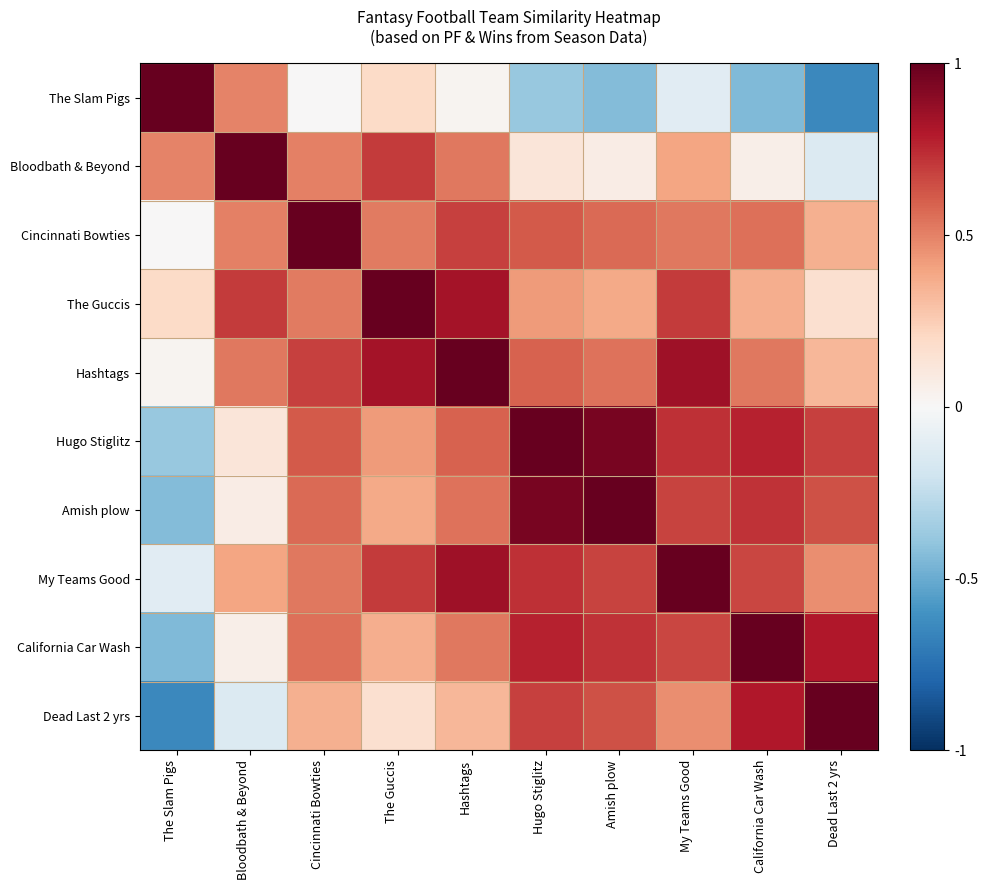

Reading left to right, list all the values displayed in this chart.

The Slam Pigs: The Slam Pigs=1.0	Bloodbath & Beyond=0.5	Cincinnati Bowties=0.0	The Guccis=0.2	Hashtags=0.0	Hugo Stiglitz=-0.4	Amish plow=-0.4	My Teams Good=-0.1	California Car Wash=-0.4	Dead Last 2 yrs=-0.6
Bloodbath & Beyond: The Slam Pigs=0.5	Bloodbath & Beyond=1.0	Cincinnati Bowties=0.5	The Guccis=0.7	Hashtags=0.5	Hugo Stiglitz=0.1	Amish plow=0.1	My Teams Good=0.4	California Car Wash=0.1	Dead Last 2 yrs=-0.1
Cincinnati Bowties: The Slam Pigs=0.0	Bloodbath & Beyond=0.5	Cincinnati Bowties=1.0	The Guccis=0.5	Hashtags=0.7	Hugo Stiglitz=0.6	Amish plow=0.6	My Teams Good=0.5	California Car Wash=0.6	Dead Last 2 yrs=0.4
The Guccis: The Slam Pigs=0.2	Bloodbath & Beyond=0.7	Cincinnati Bowties=0.5	The Guccis=1.0	Hashtags=0.8	Hugo Stiglitz=0.4	Amish plow=0.4	My Teams Good=0.7	California Car Wash=0.4	Dead Last 2 yrs=0.2
Hashtags: The Slam Pigs=0.0	Bloodbath & Beyond=0.5	Cincinnati Bowties=0.7	The Guccis=0.8	Hashtags=1.0	Hugo Stiglitz=0.6	Amish plow=0.5	My Teams Good=0.8	California Car Wash=0.5	Dead Last 2 yrs=0.3
Hugo Stiglitz: The Slam Pigs=-0.4	Bloodbath & Beyond=0.1	Cincinnati Bowties=0.6	The Guccis=0.4	Hashtags=0.6	Hugo Stiglitz=1.0	Amish plow=1.0	My Teams Good=0.7	California Car Wash=0.8	Dead Last 2 yrs=0.7
Amish plow: The Slam Pigs=-0.4	Bloodbath & Beyond=0.1	Cincinnati Bowties=0.6	The Guccis=0.4	Hashtags=0.5	Hugo Stiglitz=1.0	Amish plow=1.0	My Teams Good=0.7	California Car Wash=0.7	Dead Last 2 yrs=0.6
My Teams Good: The Slam Pigs=-0.1	Bloodbath & Beyond=0.4	Cincinnati Bowties=0.5	The Guccis=0.7	Hashtags=0.8	Hugo Stiglitz=0.7	Amish plow=0.7	My Teams Good=1.0	California Car Wash=0.7	Dead Last 2 yrs=0.5
California Car Wash: The Slam Pigs=-0.4	Bloodbath & Beyond=0.1	Cincinnati Bowties=0.6	The Guccis=0.4	Hashtags=0.5	Hugo Stiglitz=0.8	Amish plow=0.7	My Teams Good=0.7	California Car Wash=1.0	Dead Last 2 yrs=0.8
Dead Last 2 yrs: The Slam Pigs=-0.6	Bloodbath & Beyond=-0.1	Cincinnati Bowties=0.4	The Guccis=0.2	Hashtags=0.3	Hugo Stiglitz=0.7	Amish plow=0.6	My Teams Good=0.5	California Car Wash=0.8	Dead Last 2 yrs=1.0